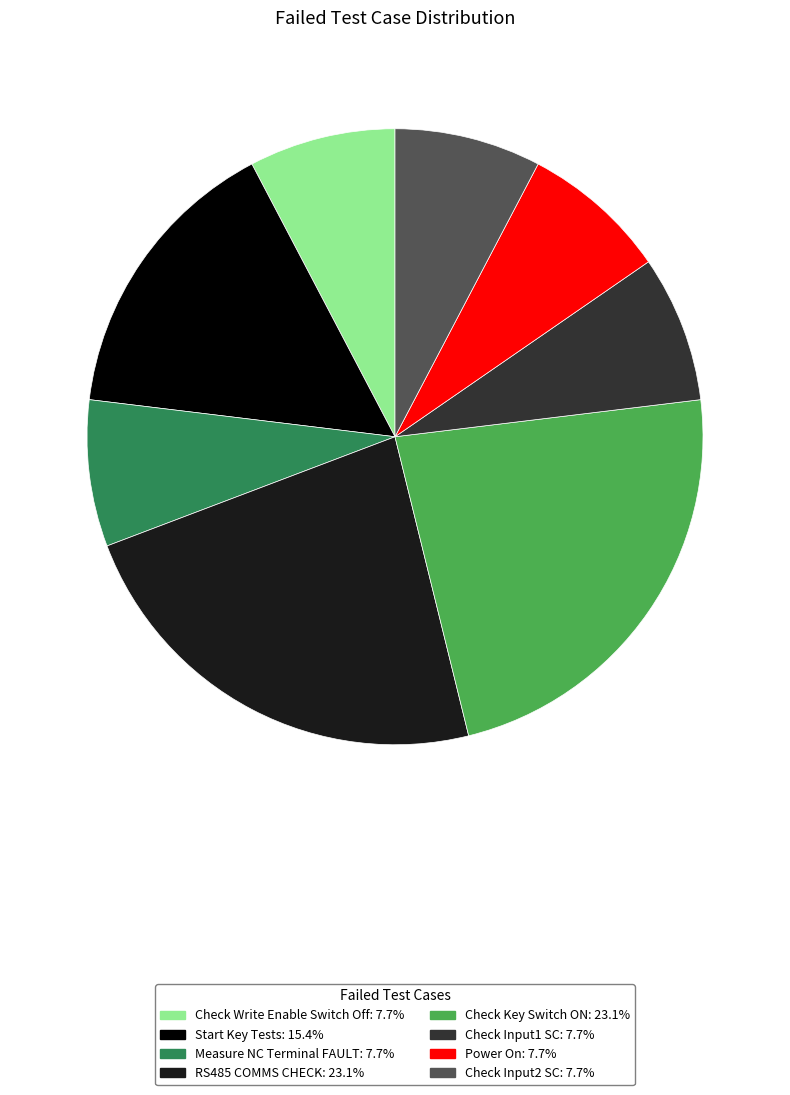

What is the ratio of the value at Check Input1 SC: 7.7% to the value at Power On: 7.7%?

1.0